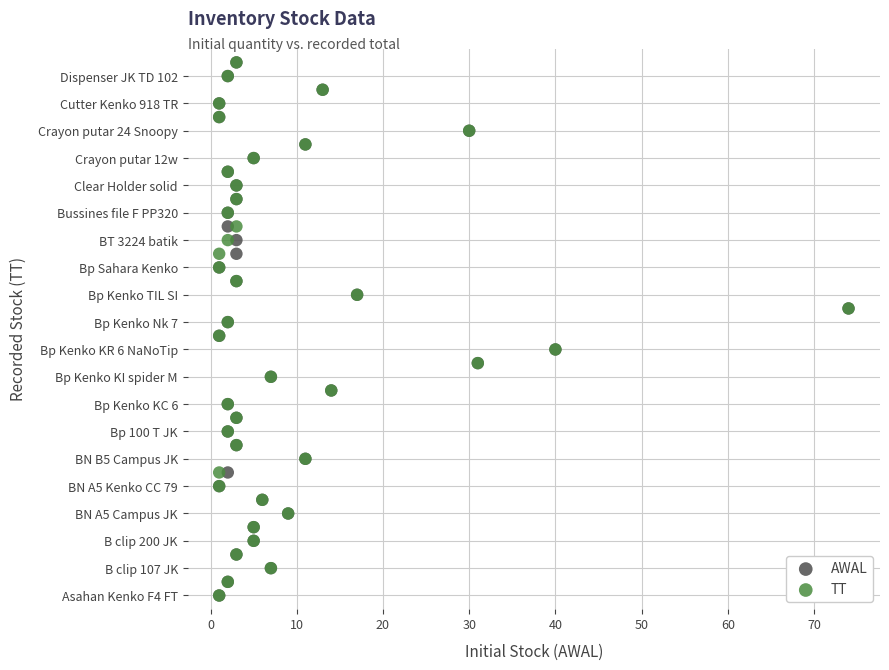

What are all the series names shown in the legend?

AWAL, TT